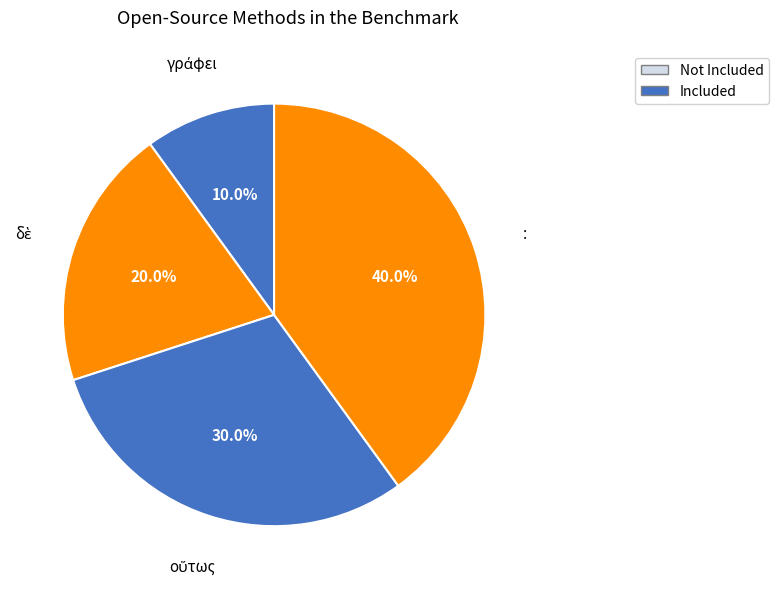

Which slice is the largest?

: